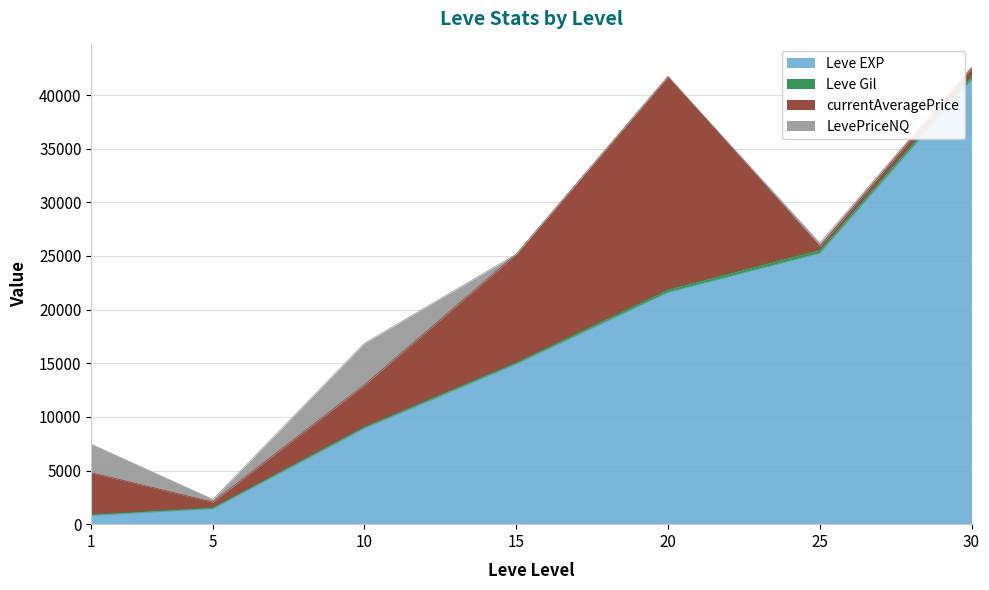

Reading right to left, list all the values displayed in this chart.

Leve EXP: 41410	25250	21600	14920	8930	1420	800
Leve Gil: 372	326	281	172	169	140	113
currentAveragePrice: 747	316	19851	10080	3883	500	3878
LevePriceNQ: 55	312	0	0	3883	251	2653